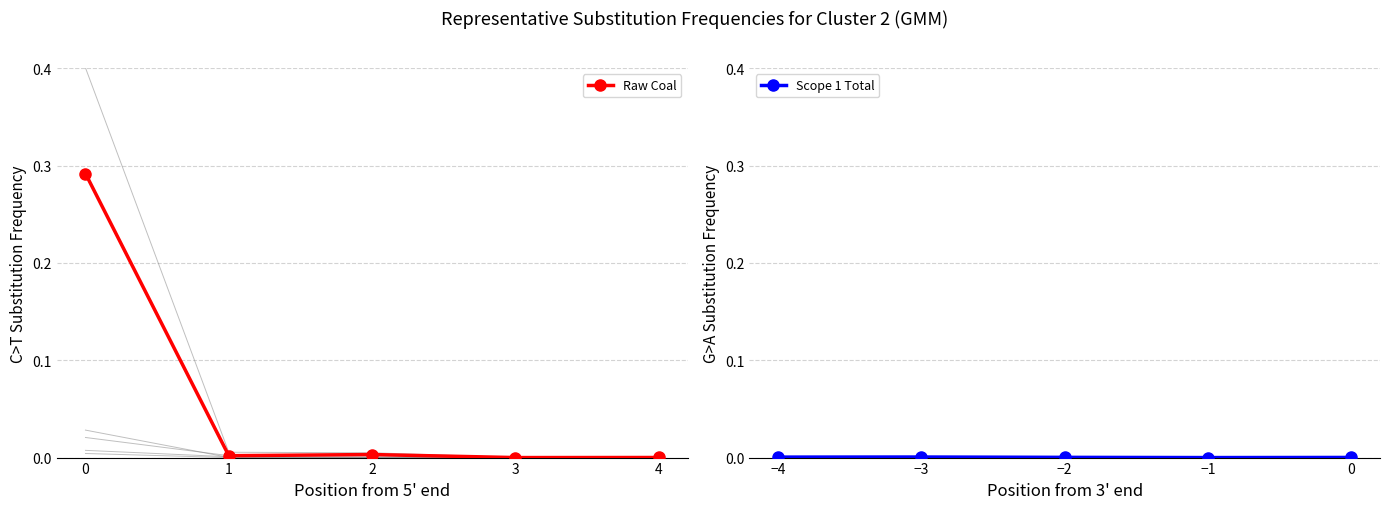

The Scope 1 Total series shows 0.0 at −2. True or false?

True